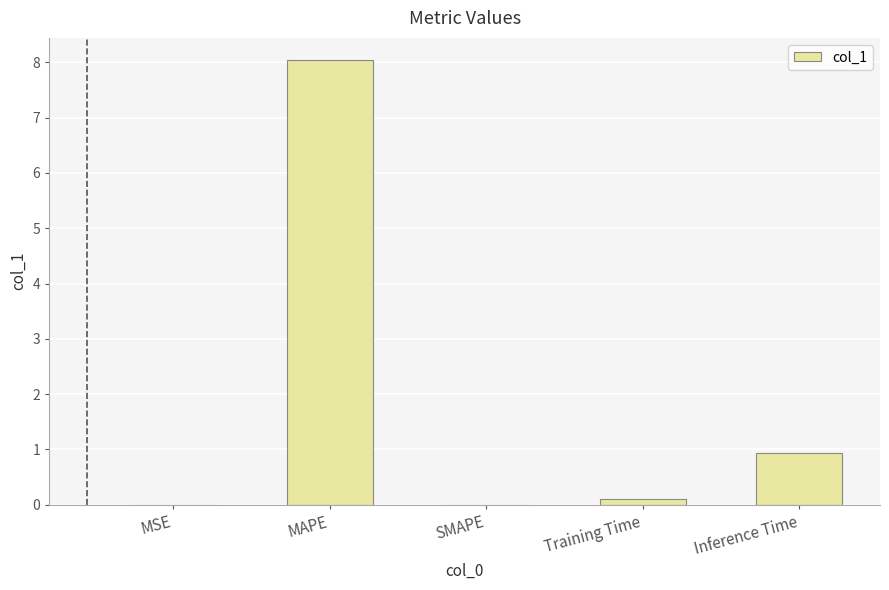

The chart shows a value of 8.0 at MAPE. True or false?

True